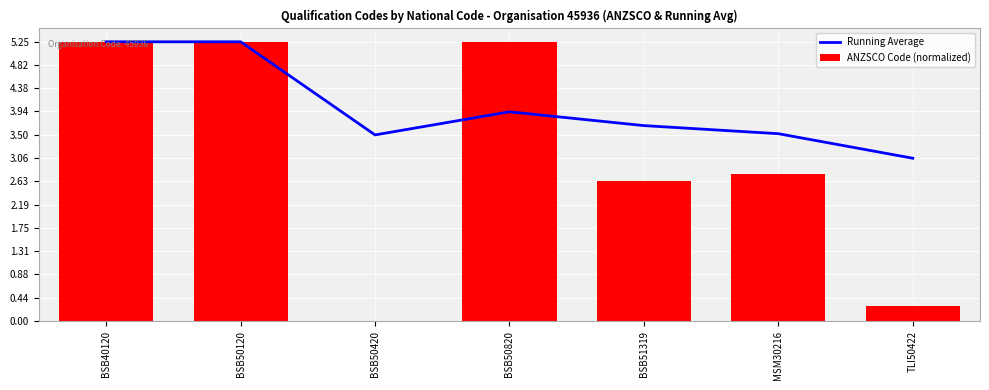

Does the chart contain stacked bars?

No